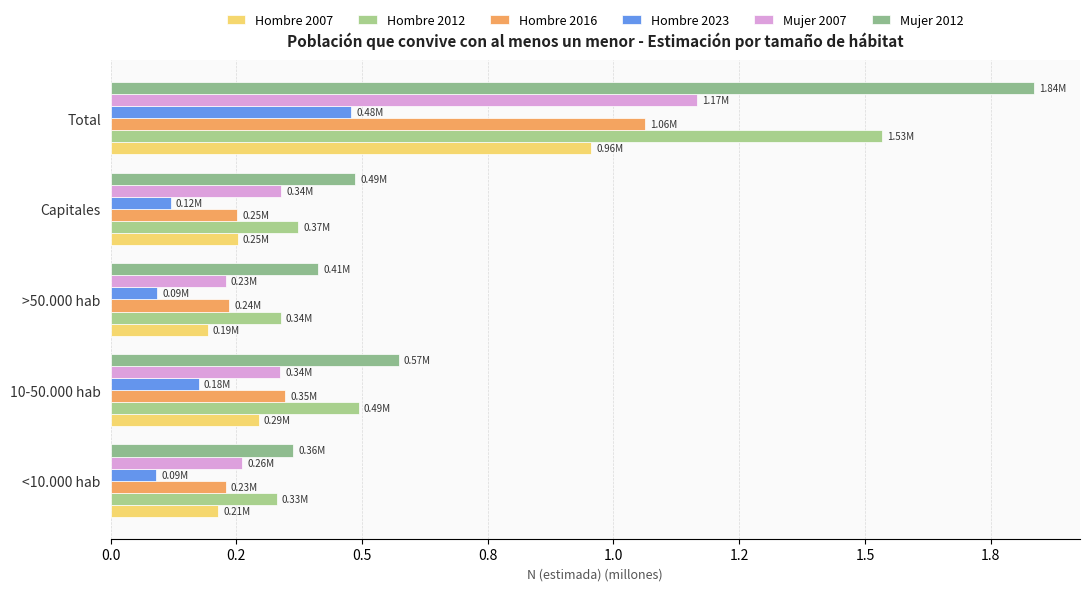

At which category is the sum across all series the highest?

Total